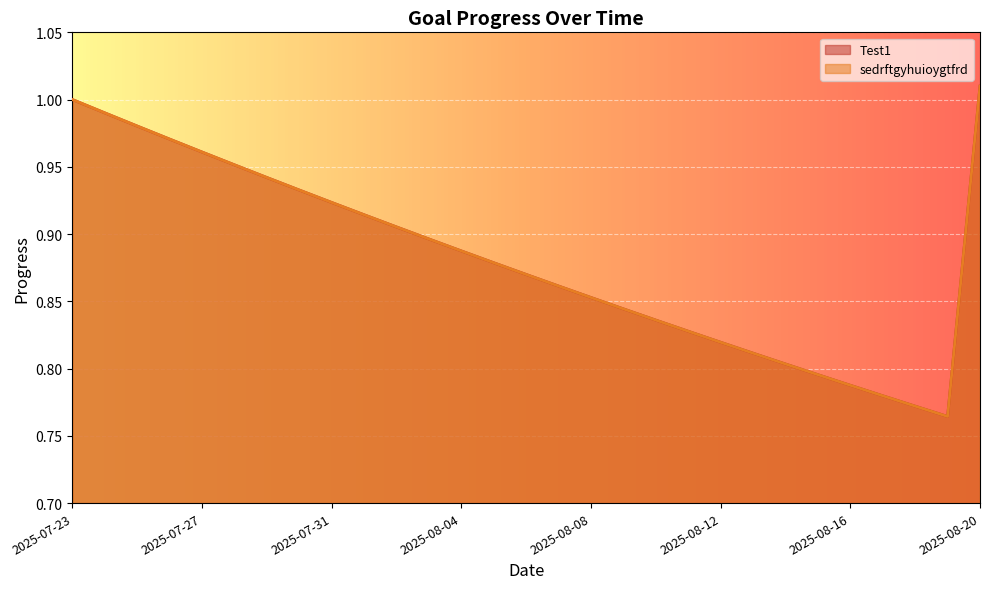

Reading left to right, list all the values displayed in this chart.

Test1: 2025-07-23=1.0	2025-07-24=1.0	2025-07-25=1.0	2025-07-26=1.0	2025-07-27=1.0	2025-07-28=1.0	2025-07-29=0.9	2025-07-30=0.9	2025-07-31=0.9	2025-08-01=0.9	2025-08-02=0.9	2025-08-03=0.9	2025-08-04=0.9	2025-08-05=0.9	2025-08-06=0.9	2025-08-07=0.9	2025-08-08=0.9	2025-08-09=0.8	2025-08-10=0.8	2025-08-11=0.8	2025-08-12=0.8	2025-08-13=0.8	2025-08-14=0.8	2025-08-15=0.8	2025-08-16=0.8	2025-08-17=0.8	2025-08-18=0.8	2025-08-19=0.8	2025-08-20=1.0
sedrftgyhuioygtfrd: 2025-07-23=1.0	2025-07-24=1.0	2025-07-25=1.0	2025-07-26=1.0	2025-07-27=1.0	2025-07-28=1.0	2025-07-29=0.9	2025-07-30=0.9	2025-07-31=0.9	2025-08-01=0.9	2025-08-02=0.9	2025-08-03=0.9	2025-08-04=0.9	2025-08-05=0.9	2025-08-06=0.9	2025-08-07=0.9	2025-08-08=0.9	2025-08-09=0.8	2025-08-10=0.8	2025-08-11=0.8	2025-08-12=0.8	2025-08-13=0.8	2025-08-14=0.8	2025-08-15=0.8	2025-08-16=0.8	2025-08-17=0.8	2025-08-18=0.8	2025-08-19=0.8	2025-08-20=1.0